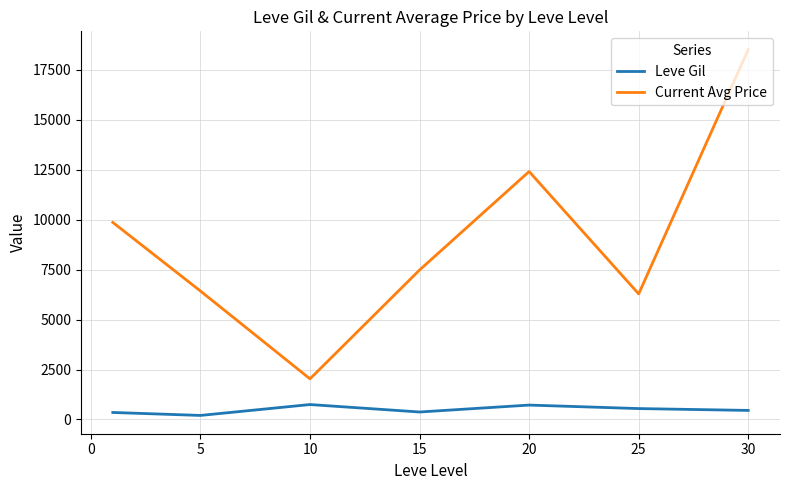

Is this an area chart (filled region under the line)?

No